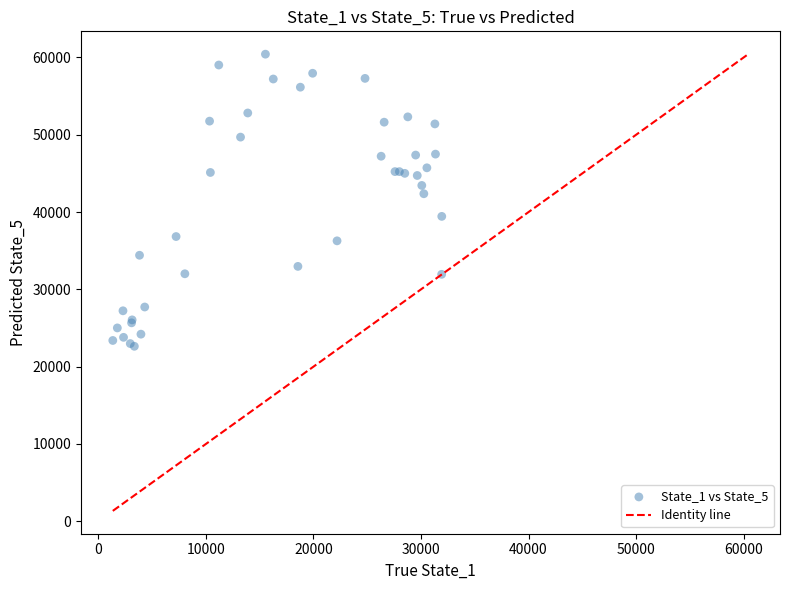

What Y value in the scatter plot is closest to 41531?

42371.3